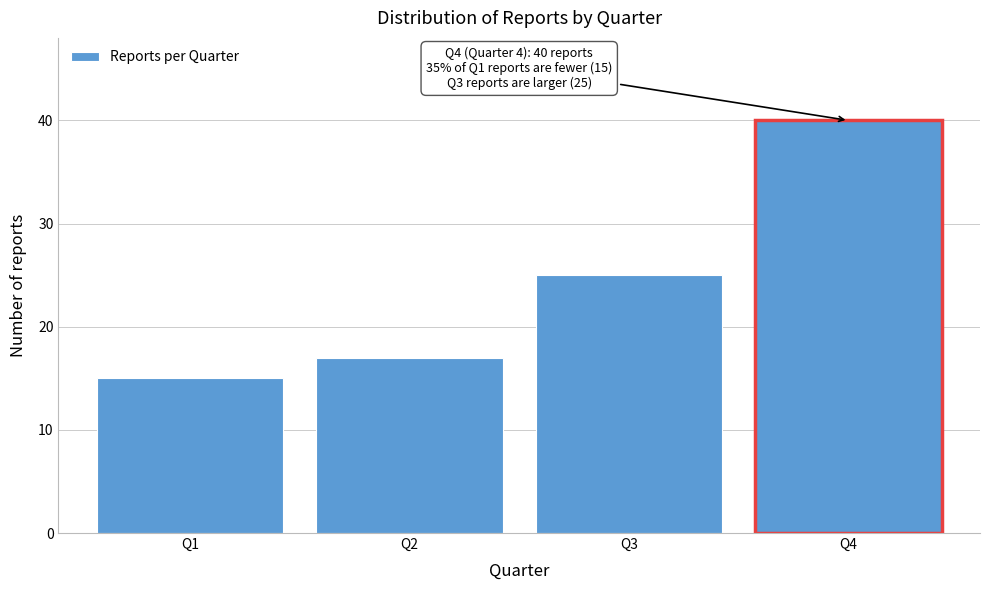

Reading left to right, list all the values displayed in this chart.

15	17	25	40